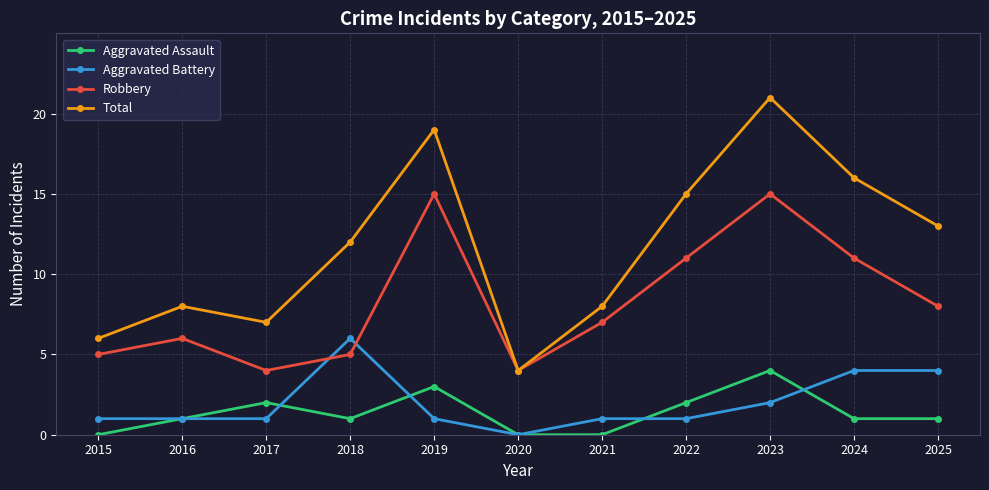

What is the difference between the highest and lowest values at 2017?

6